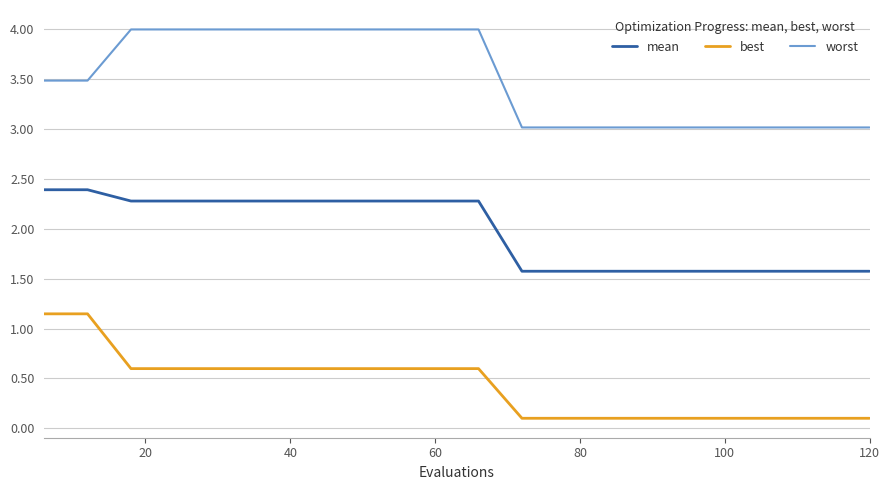

Rank the series by their maximum value, from highest to lowest.

worst, mean, best